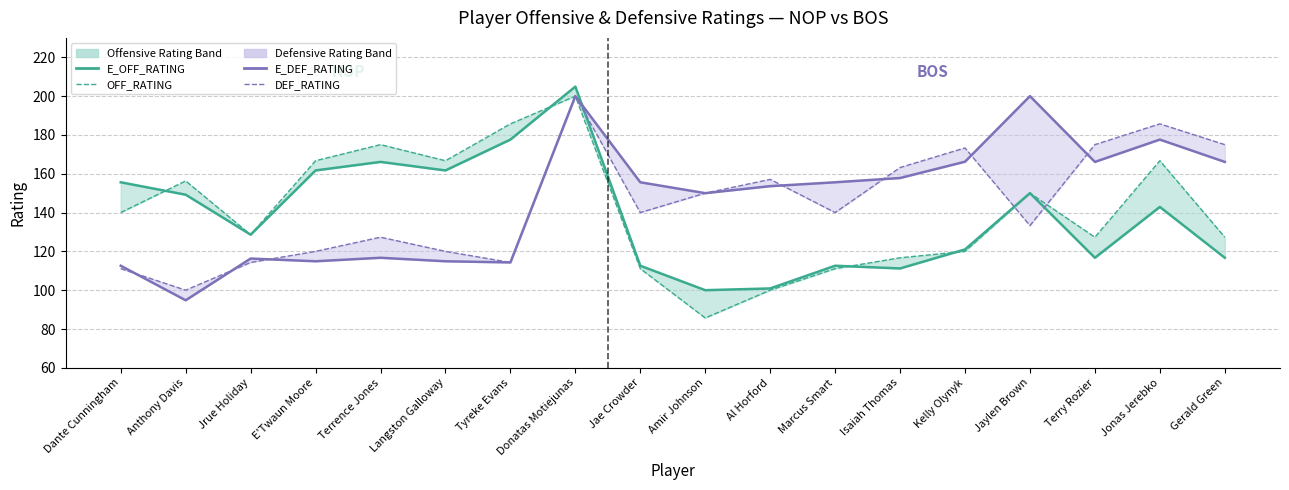

How many intersections are there between OFF_RATING and E_OFF_RATING?

4